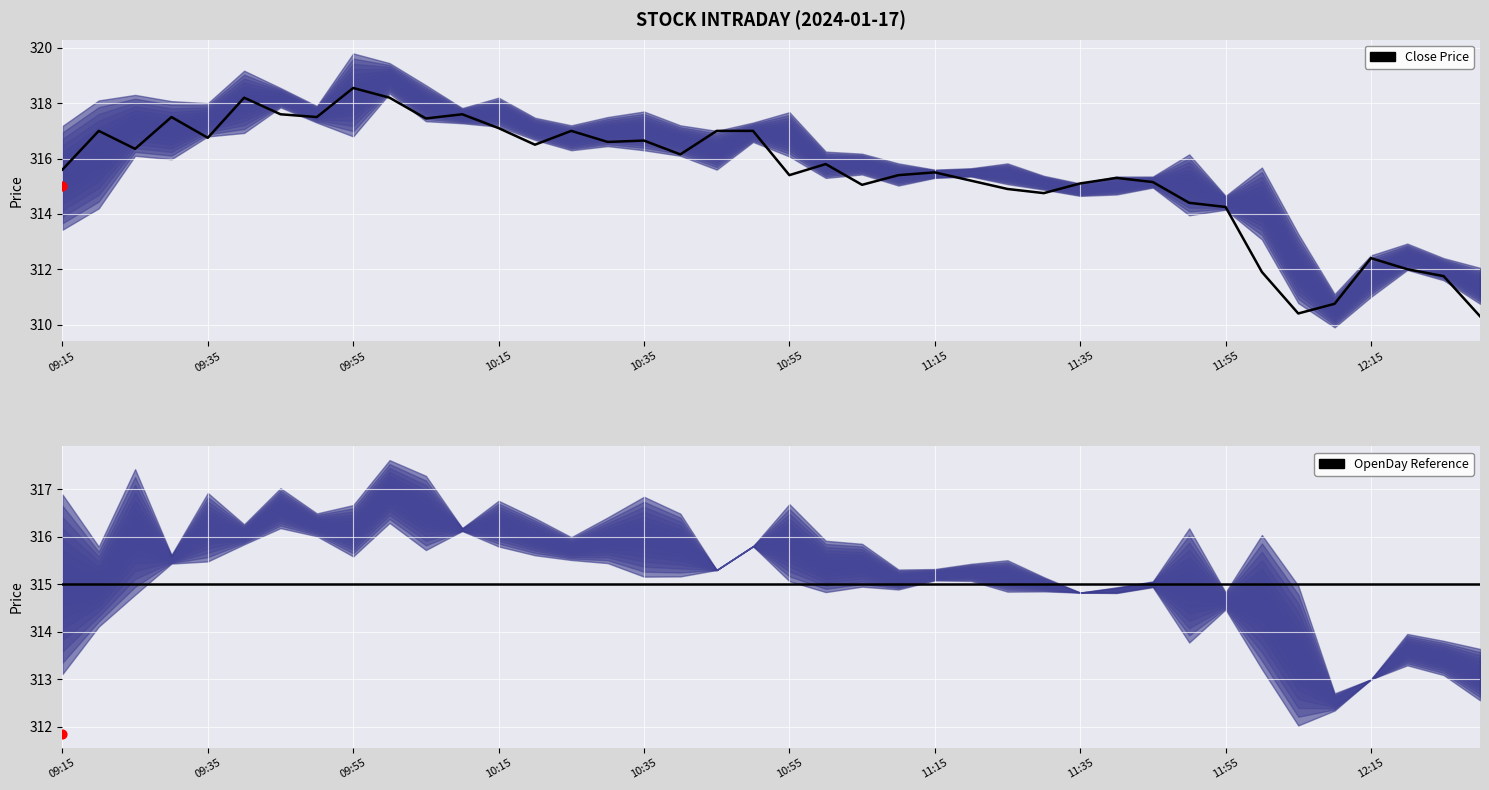

Which series contains the lowest Y value?

Close